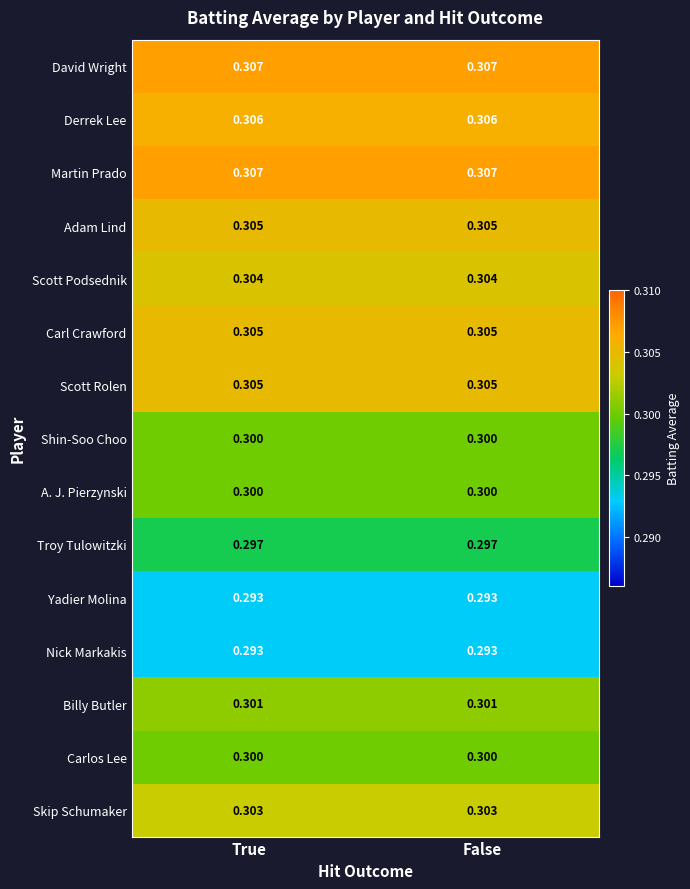

Is the value of Yadier Molina at True greater than the value of Carl Crawford at True?

No